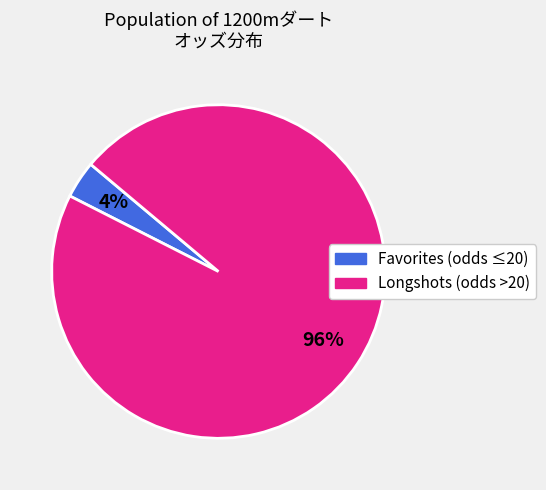

To the nearest percent, what is the average slice percentage?

50%